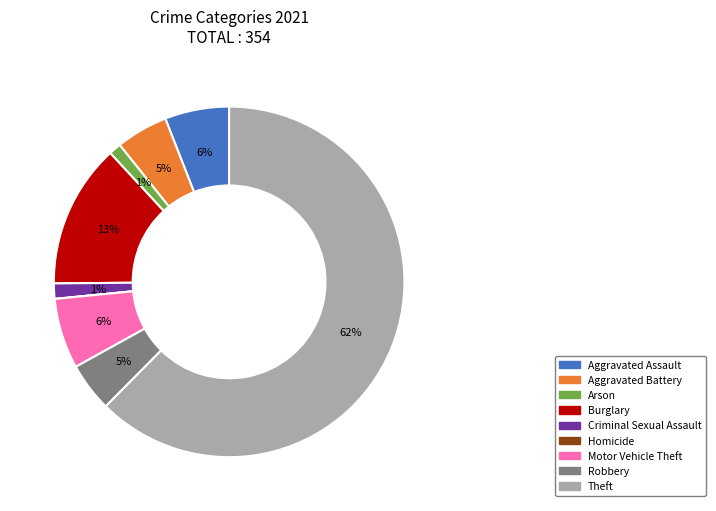

To the nearest percent, what is the combined percentage of Aggravated Assault and Motor Vehicle Theft?

12%